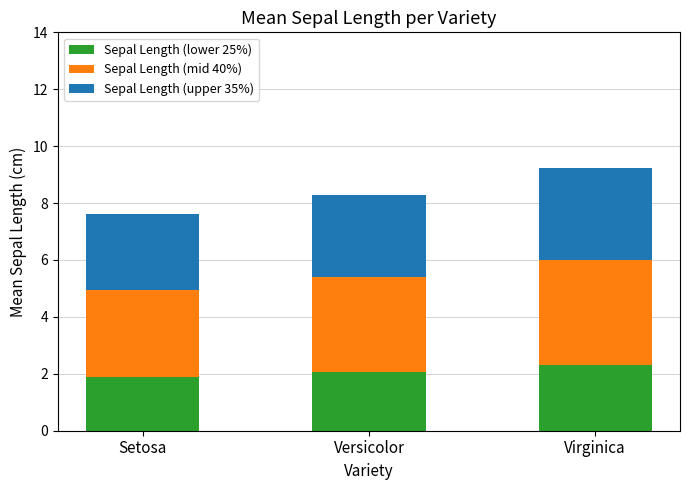

What is the total value across all series at Virginica?

9.2